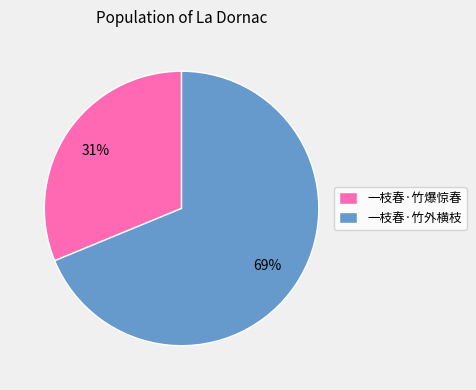

Is the sum of 一枝春·竹爆惊春 and 一枝春·竹外横枝 greater than half?

Yes